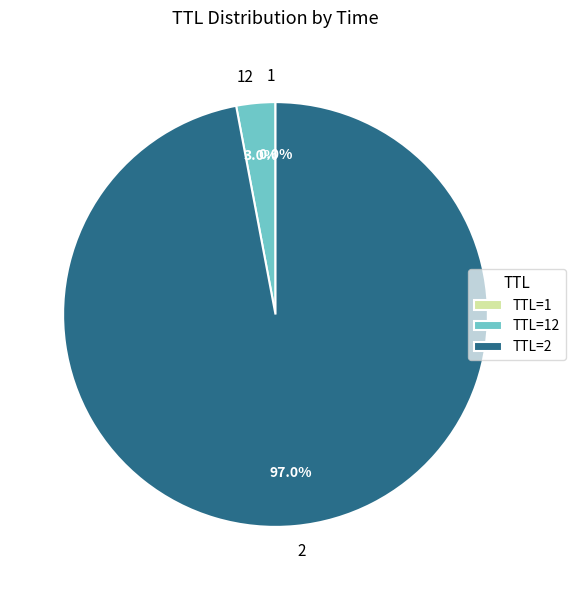

Does any single category account for the majority?

Yes